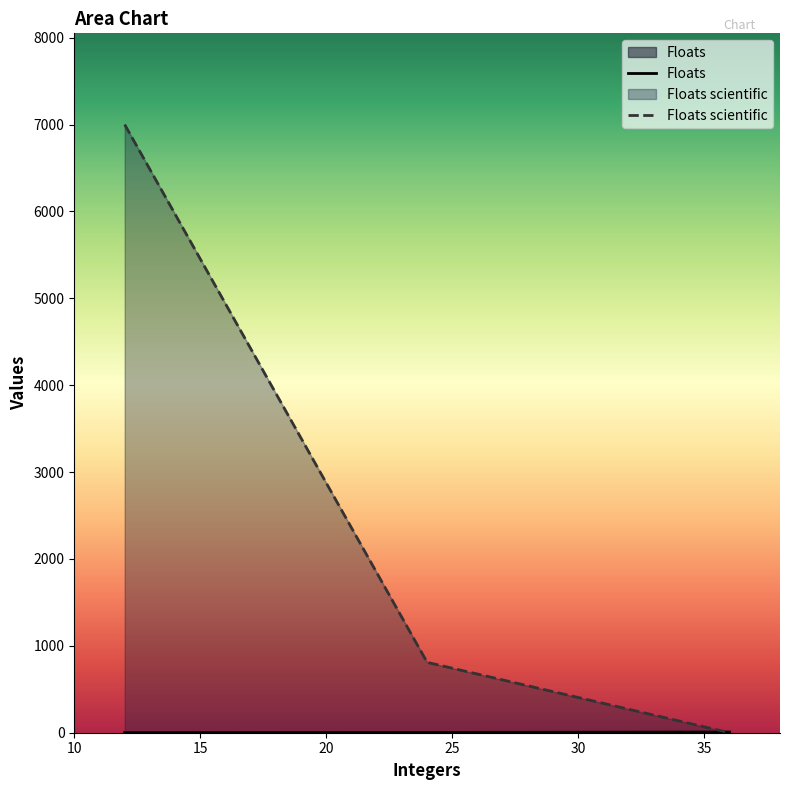

What is the average value of the Floats series?

4.2